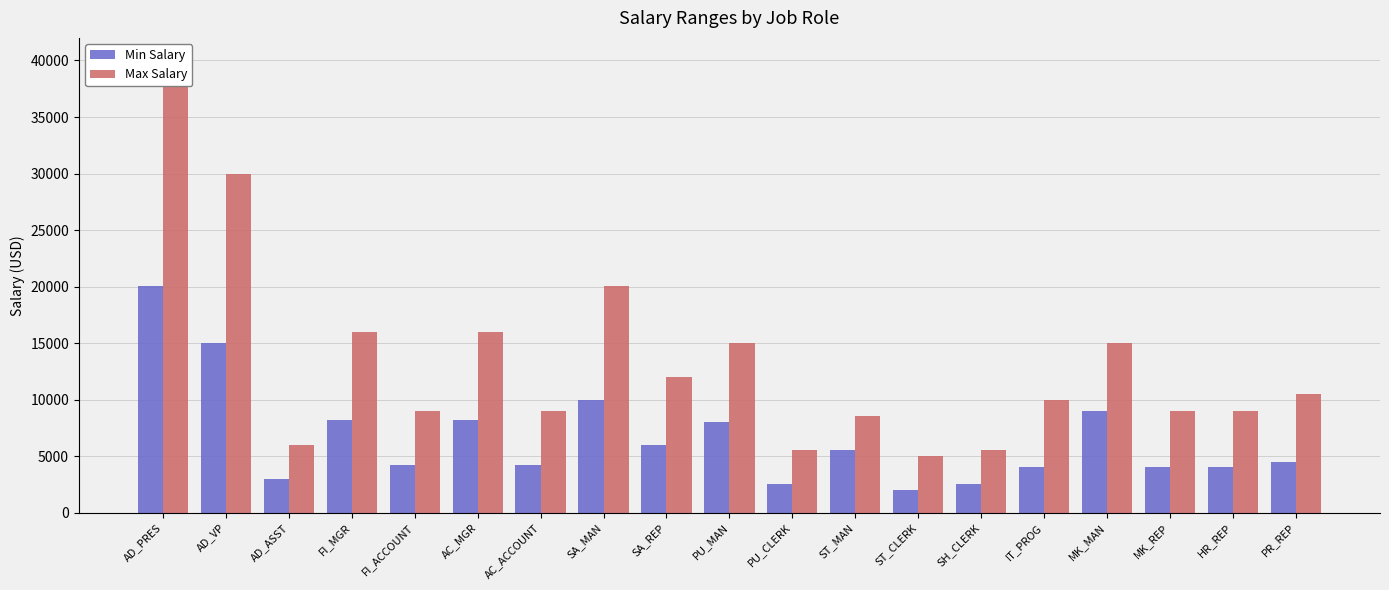

Read the Max Salary value at PU_MAN.

15000